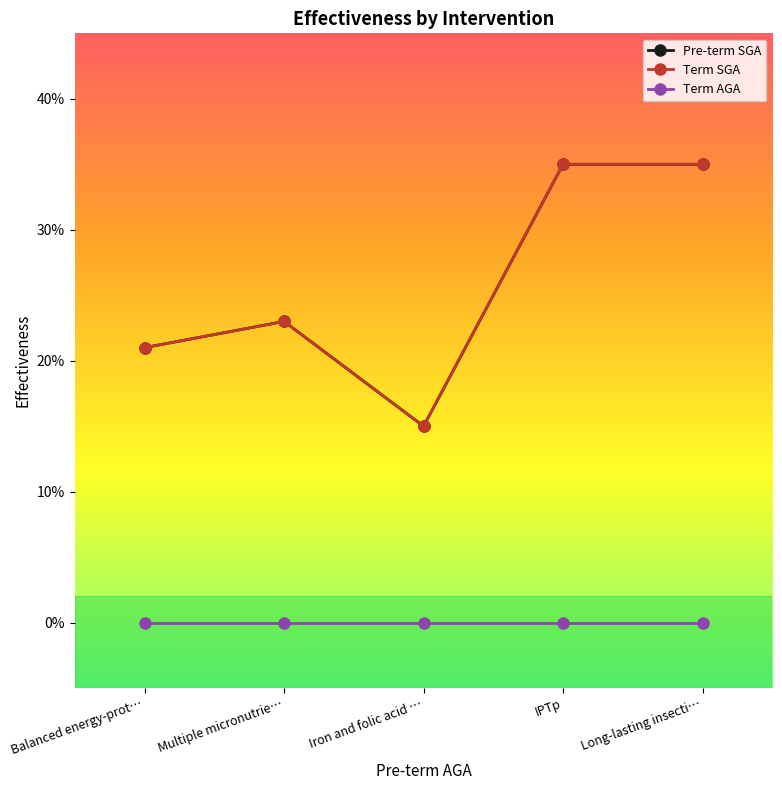

The Pre-term SGA series shows 0.5 at Long-lasting insecti…. True or false?

False